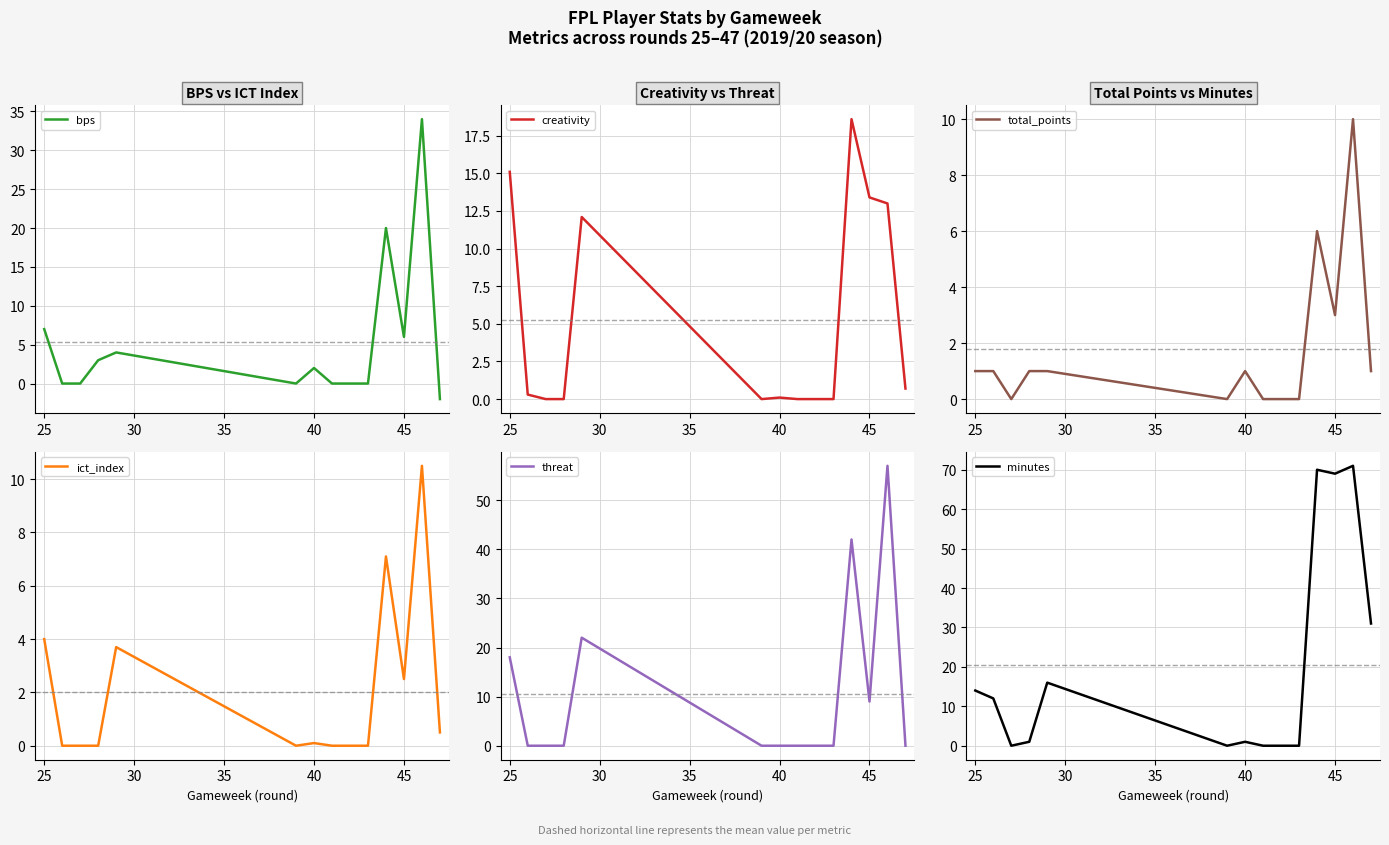

Which series has the largest total across all categories?

minutes